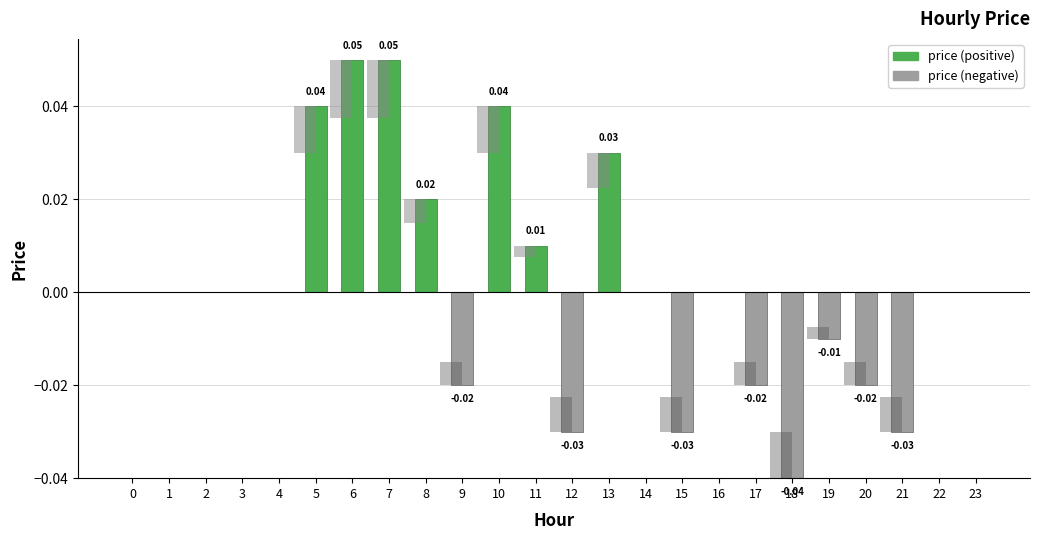

What is the greatest value displayed?

0.1